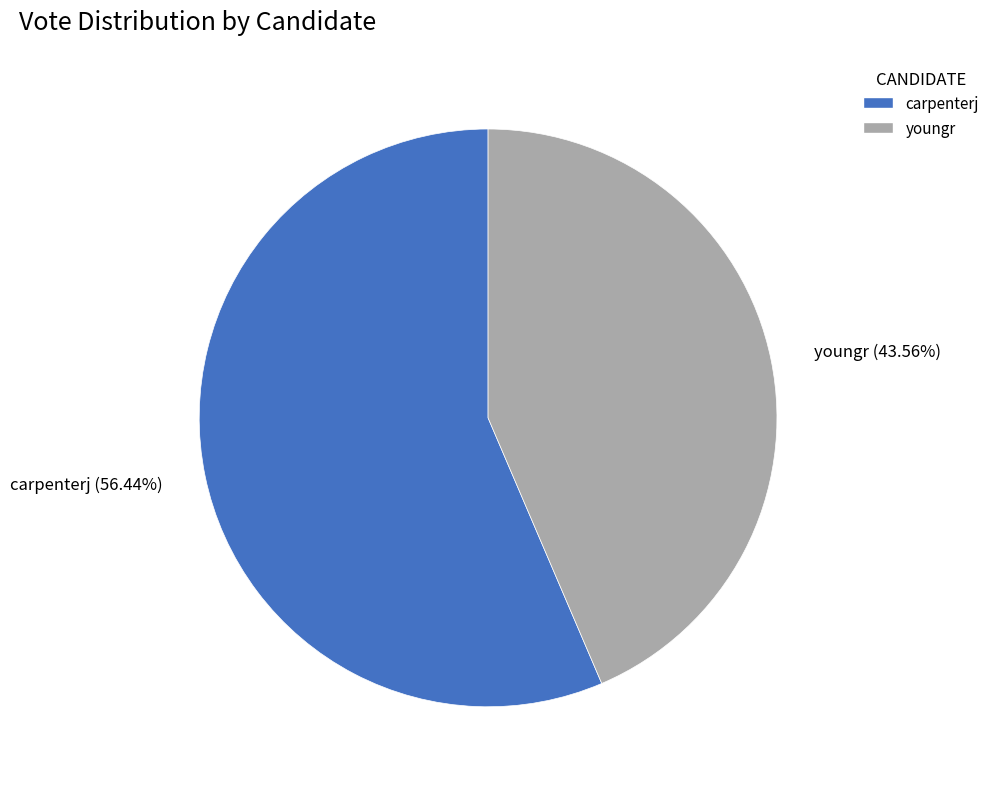

Which category has the biggest portion of the pie?

carpenterj